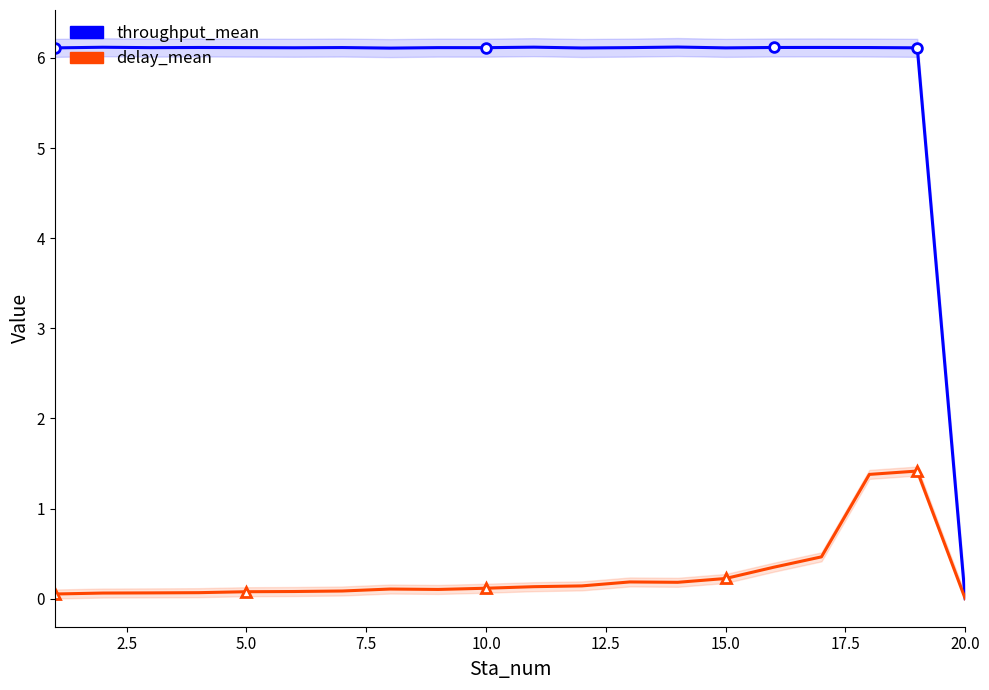

How many lines are shown in the chart?

2